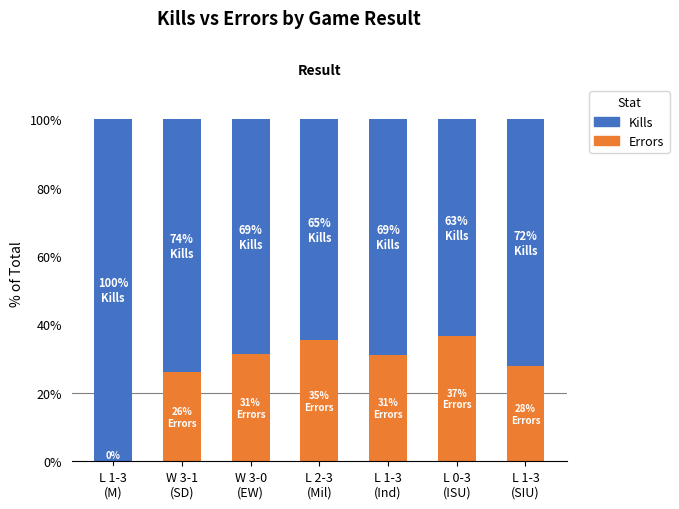

What is the sum of all Errors values?

188.2